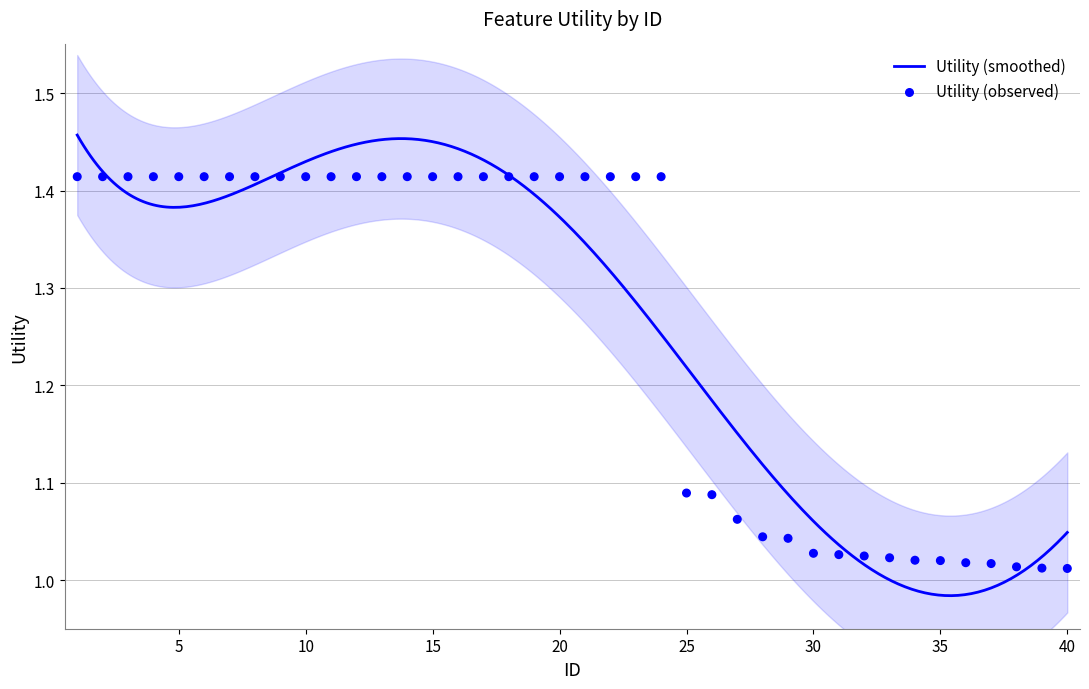

What is the change in value from 26 to 39?

-0.1